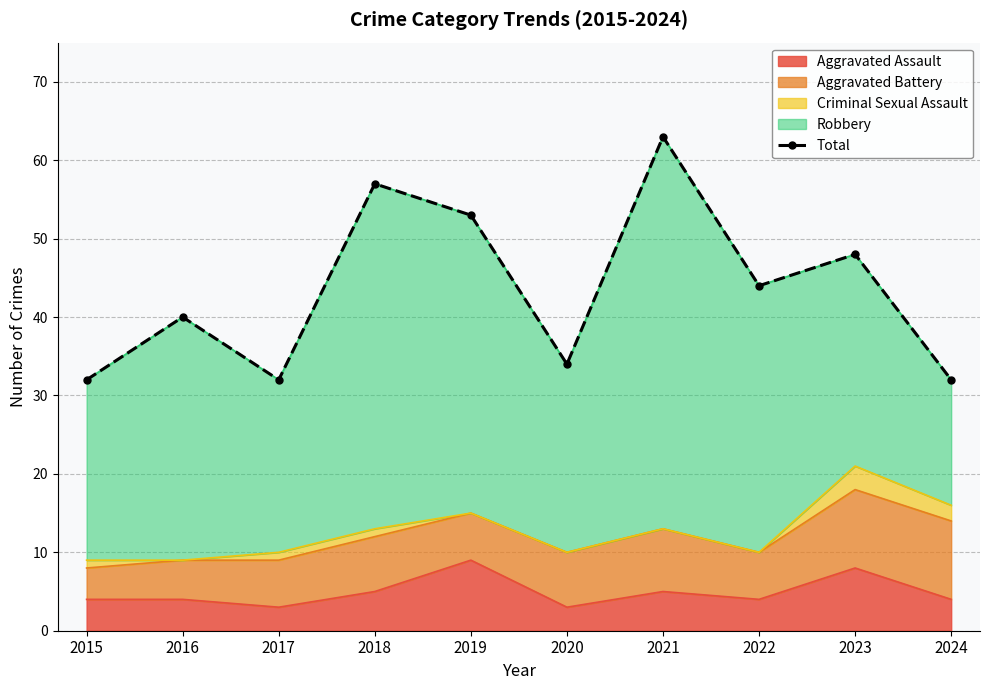

Where is the first local maximum?

2016